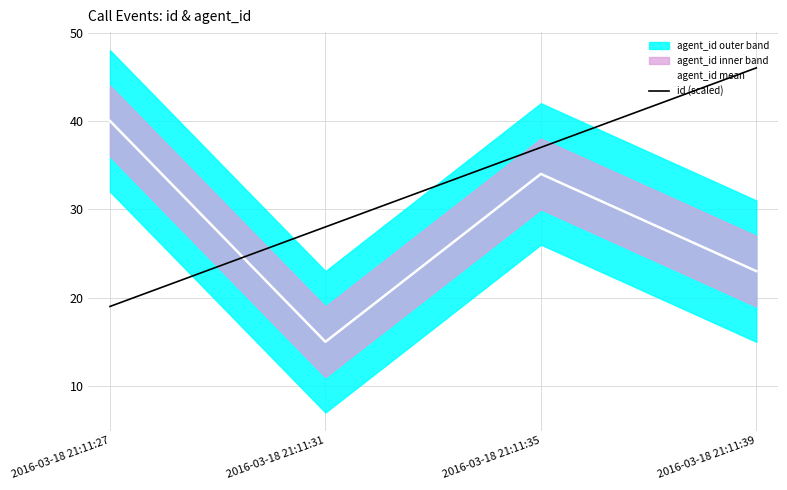

What is the value of the agent_id mean point at the 2nd from the left?

15